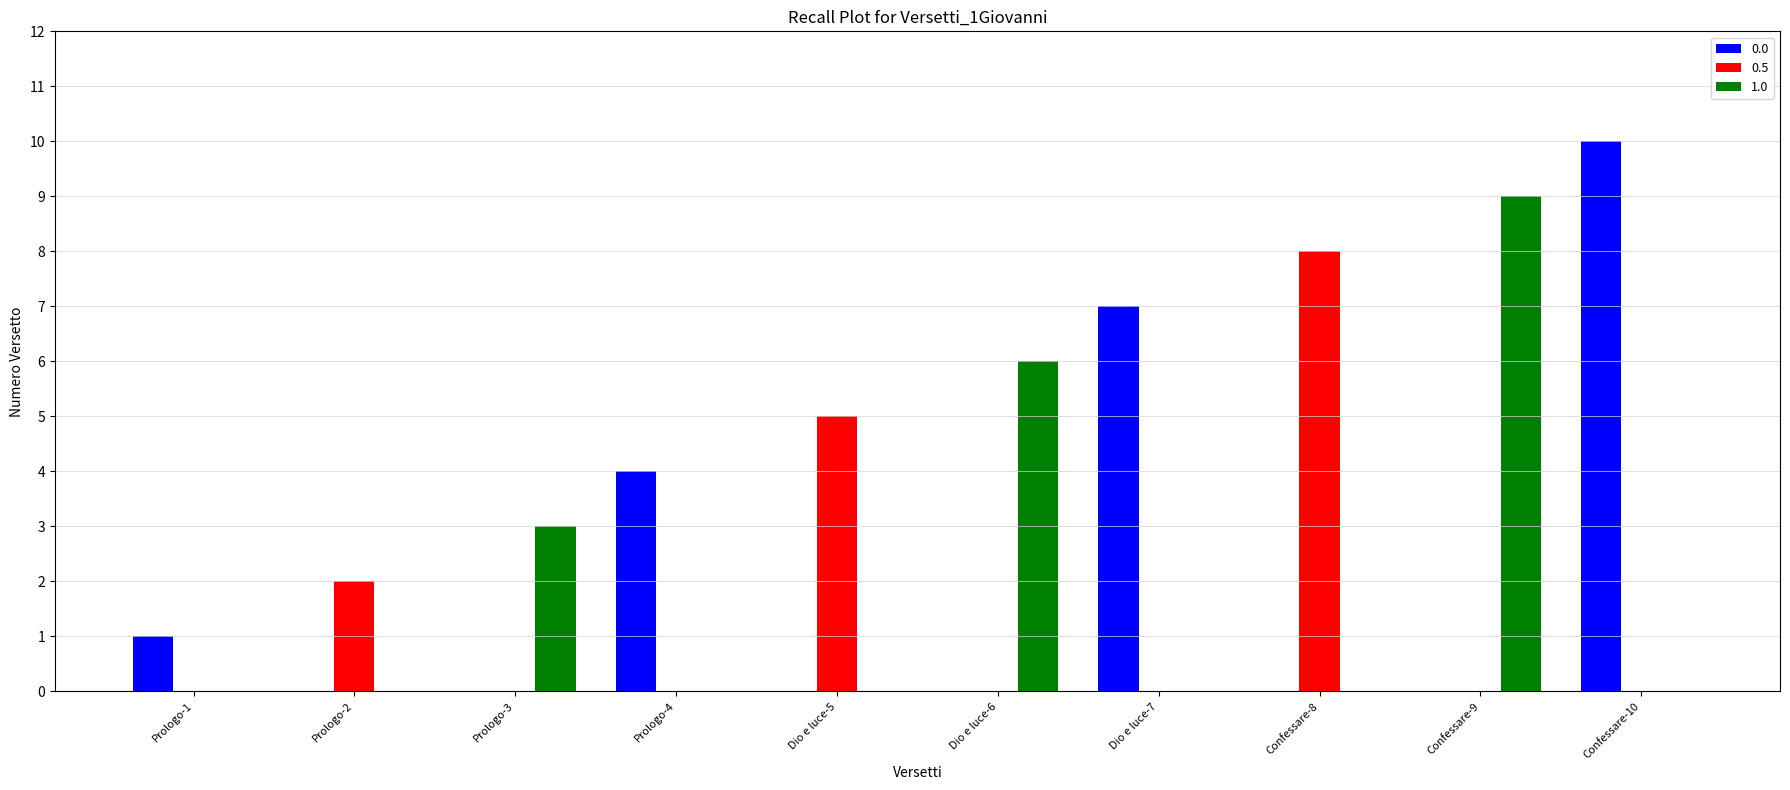

Which series changed the most between Prologo-4 and Confessare-8?

0.5